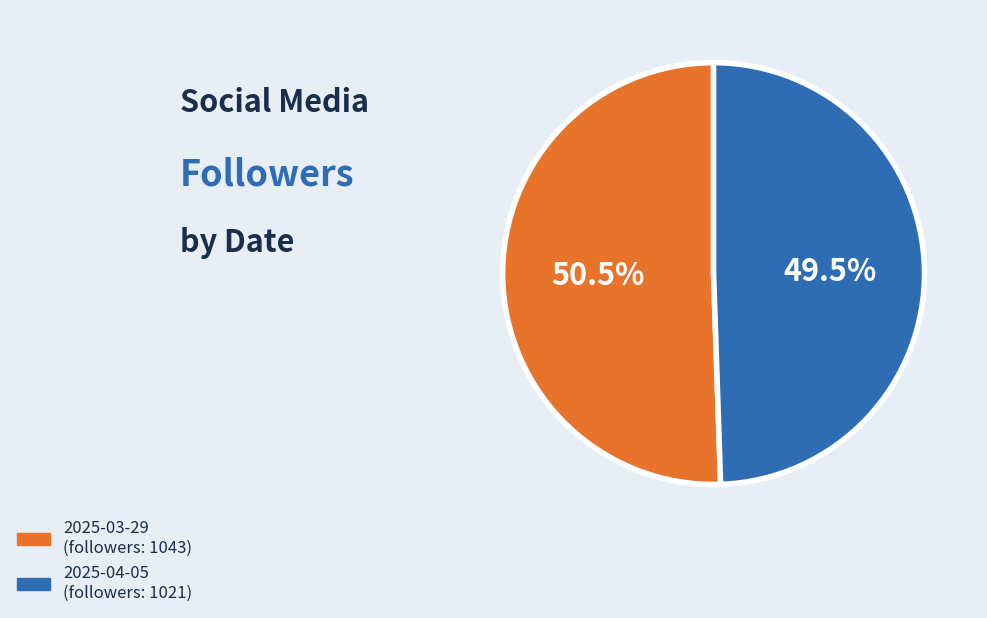

What is the total percentage of 2025-03-29 and 2025-04-05?

100.0%